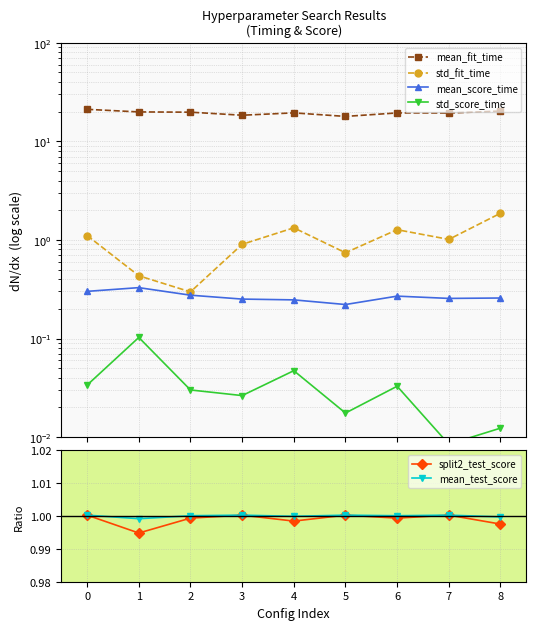

Which series changed the most between 2 and 5?

mean_fit_time